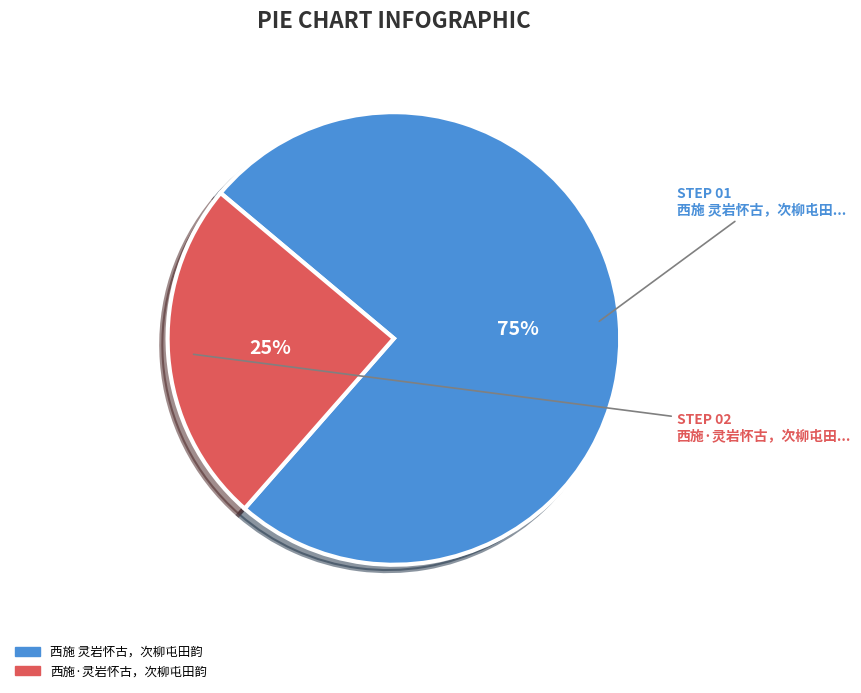

What is the largest slice in the pie chart?

西施 灵岩怀古，次柳屯田韵